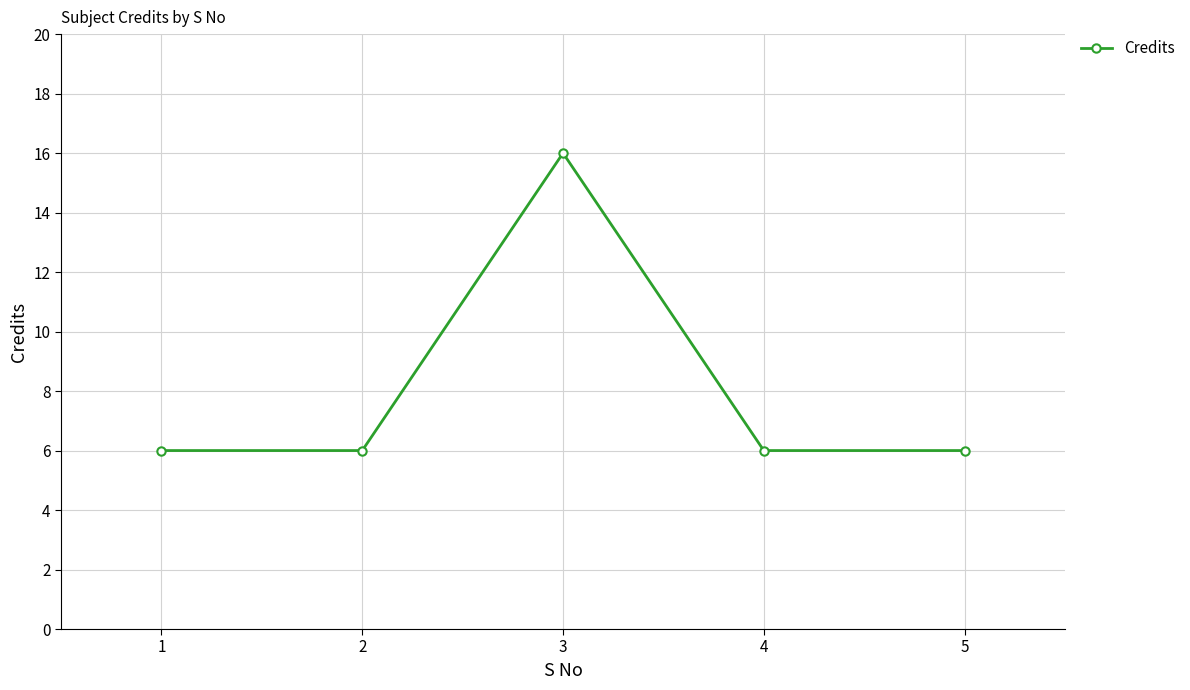

The chart shows a value of 6 at 4. True or false?

True